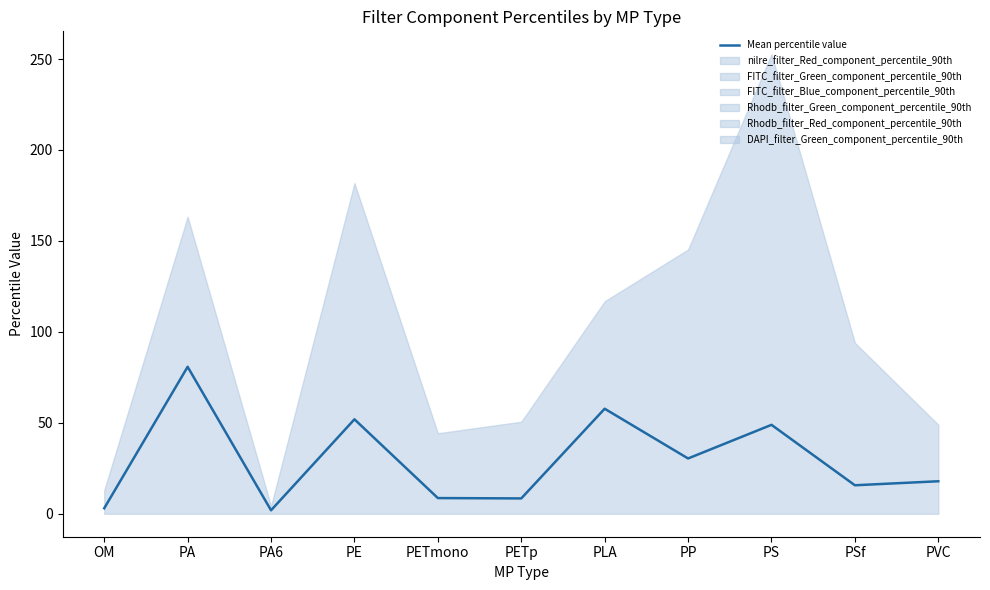

What value does the data have at PA?

80.8